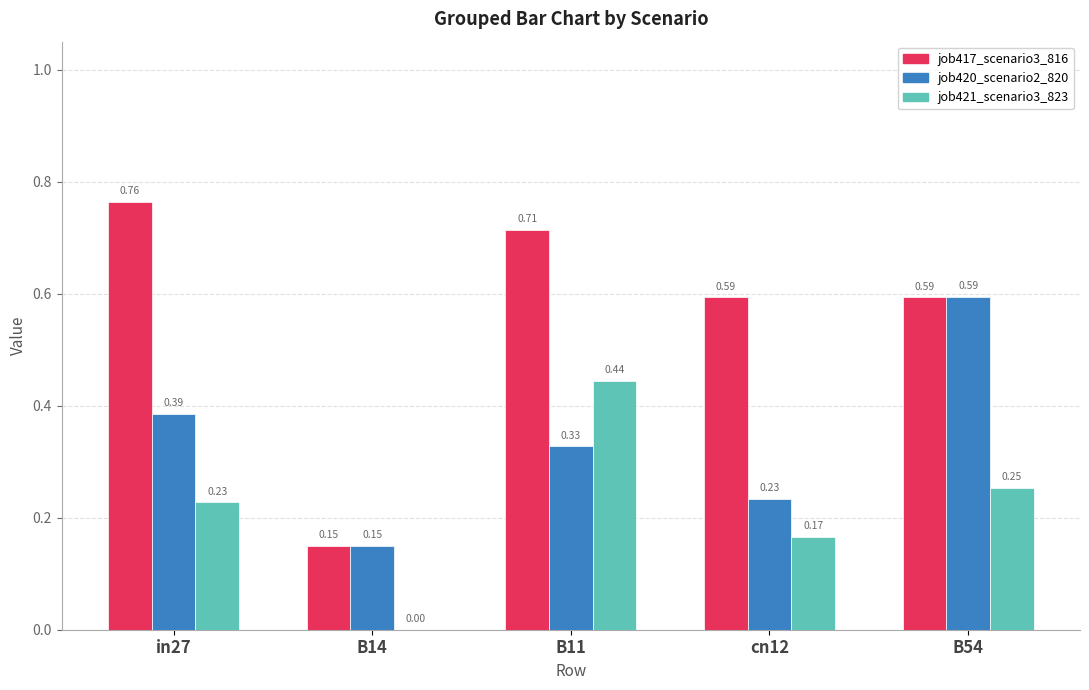

What is the sum of all job421_scenario3_823 values?

1.1